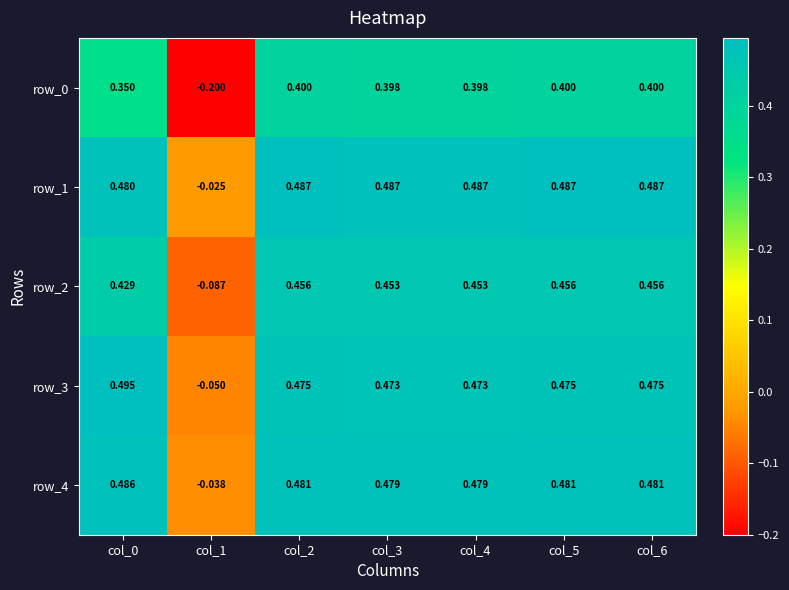

The value of row_1 at col_4 is 0.8. True or false?

False